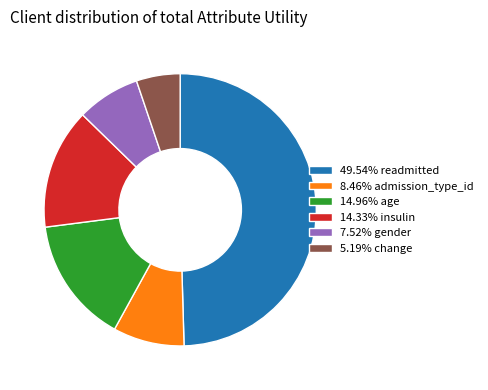

How many slices are in this pie chart?

6